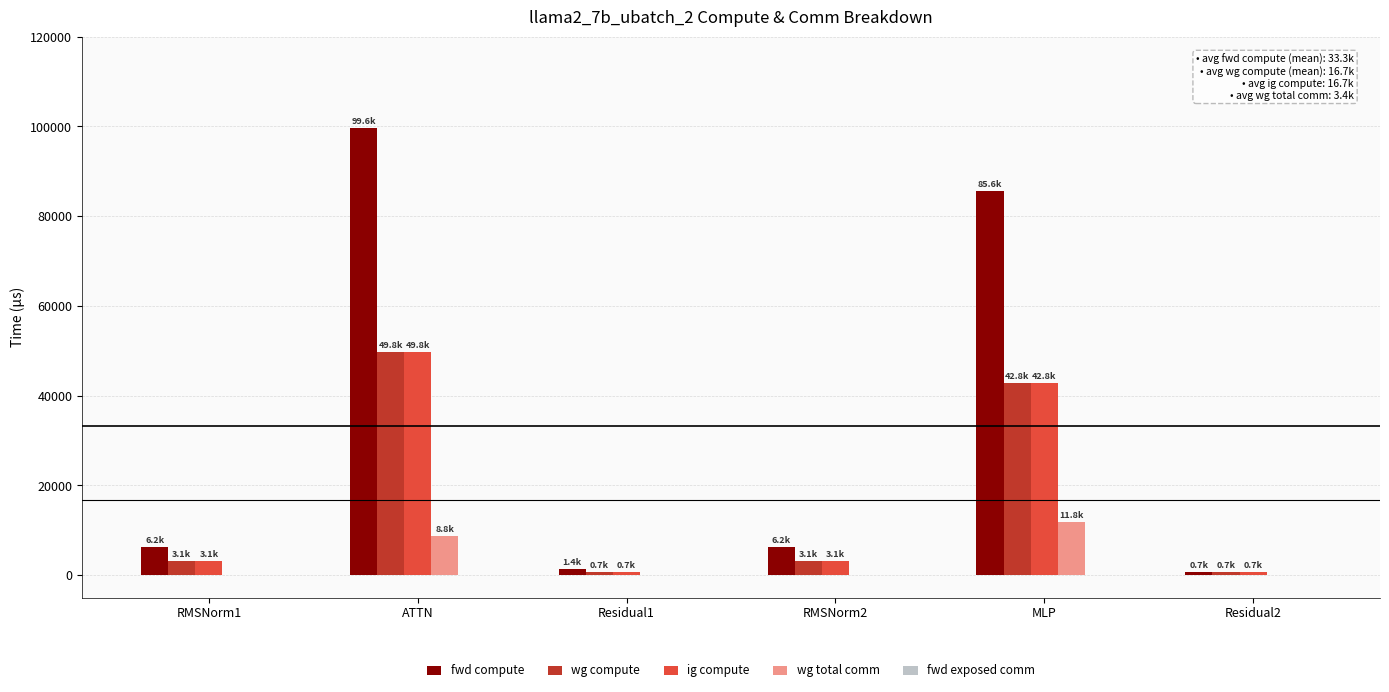

Is it true that ig compute equals 42812.2 at MLP?

True